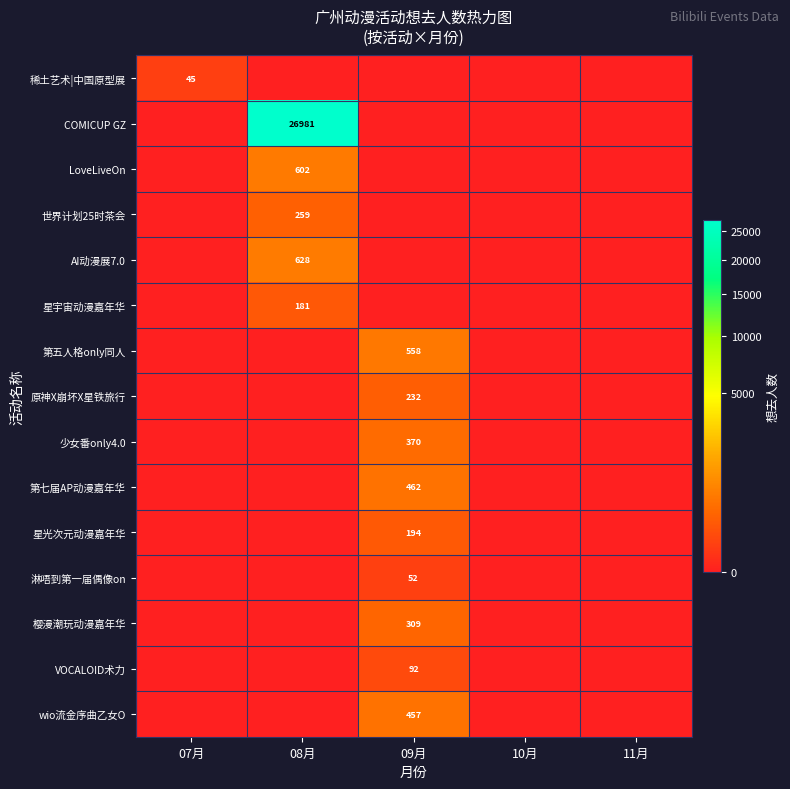

At which category is the sum across all series the highest?

08月